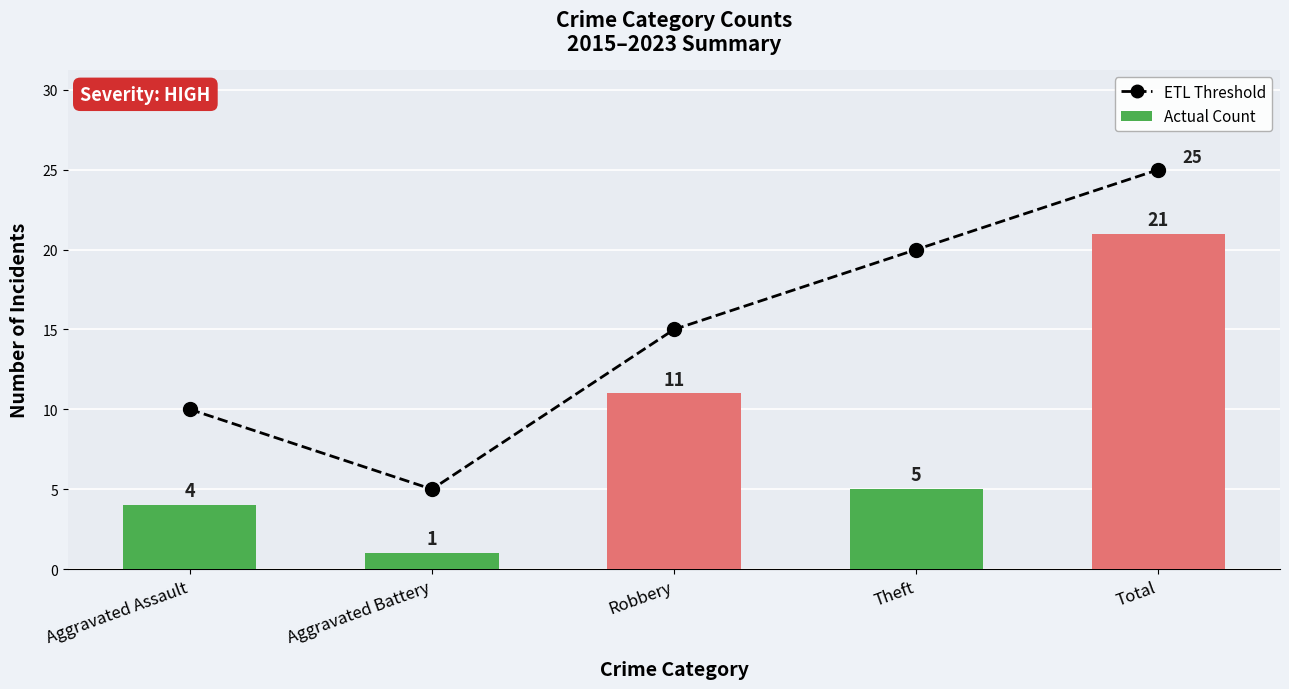

What position from the left is Aggravated Assault?

1